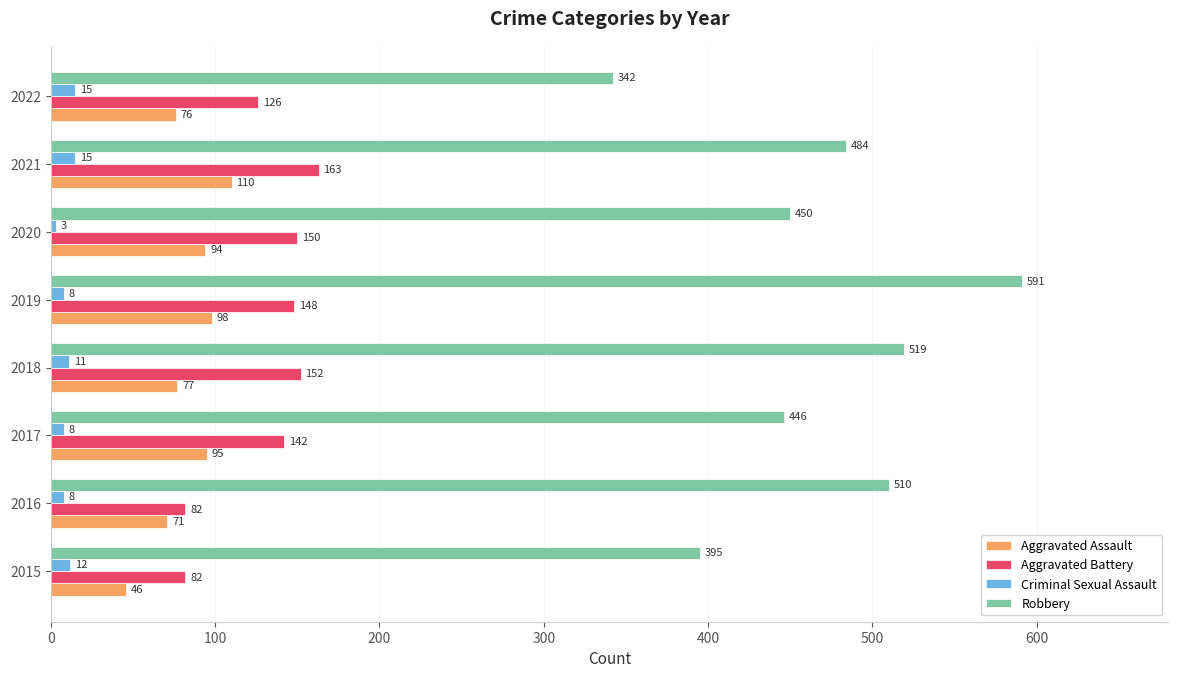

What is the average value of the Aggravated Assault series?

83